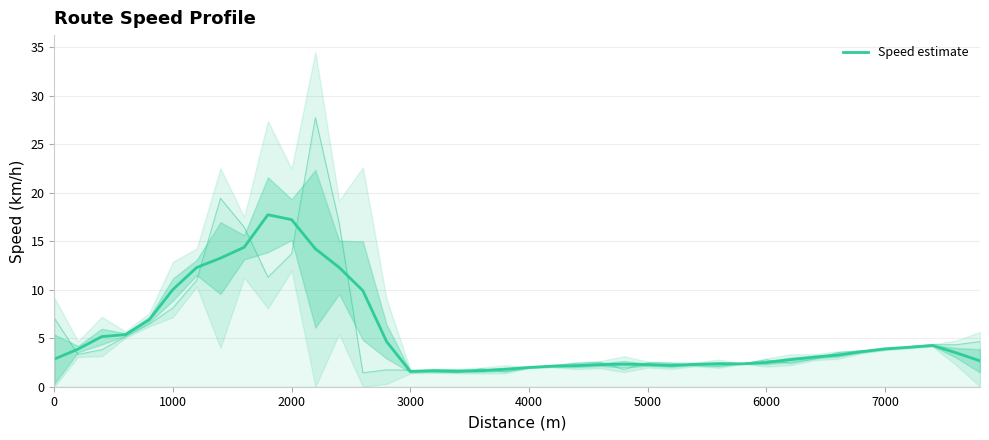

How many lines are shown in the chart?

1